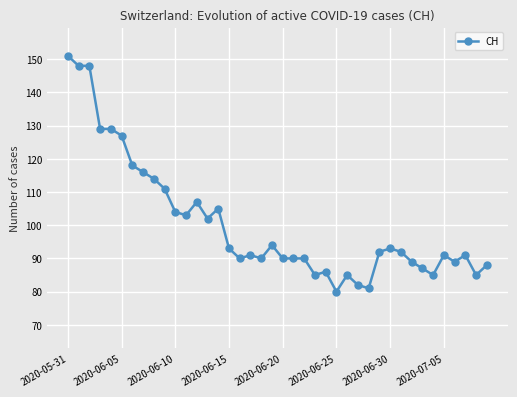

True or false: there are more than 2 points higher than both neighbors.

True